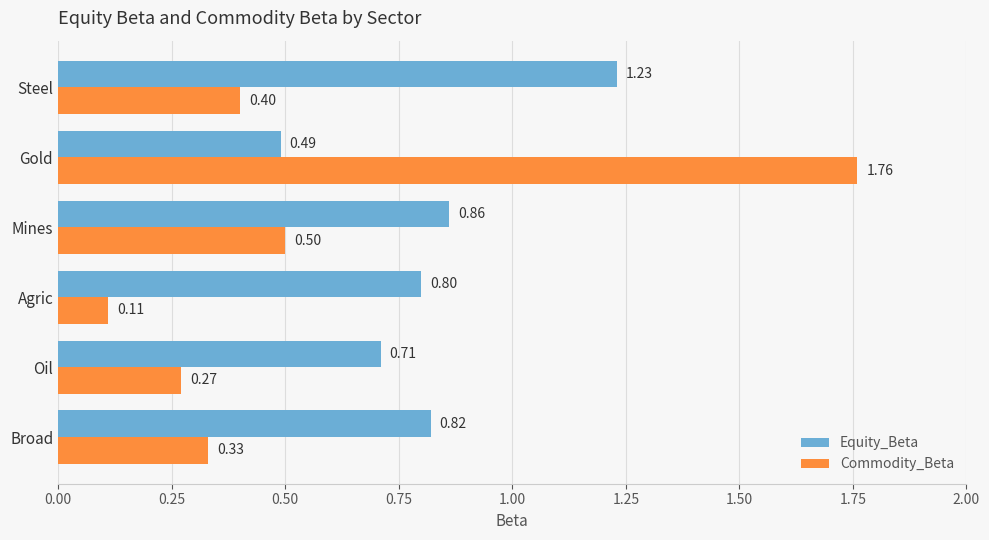

How many data points does each series have?

6